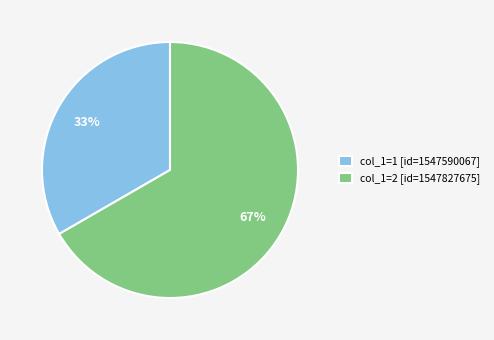

Which slice is the largest?

col_1=2 [id=1547827675]